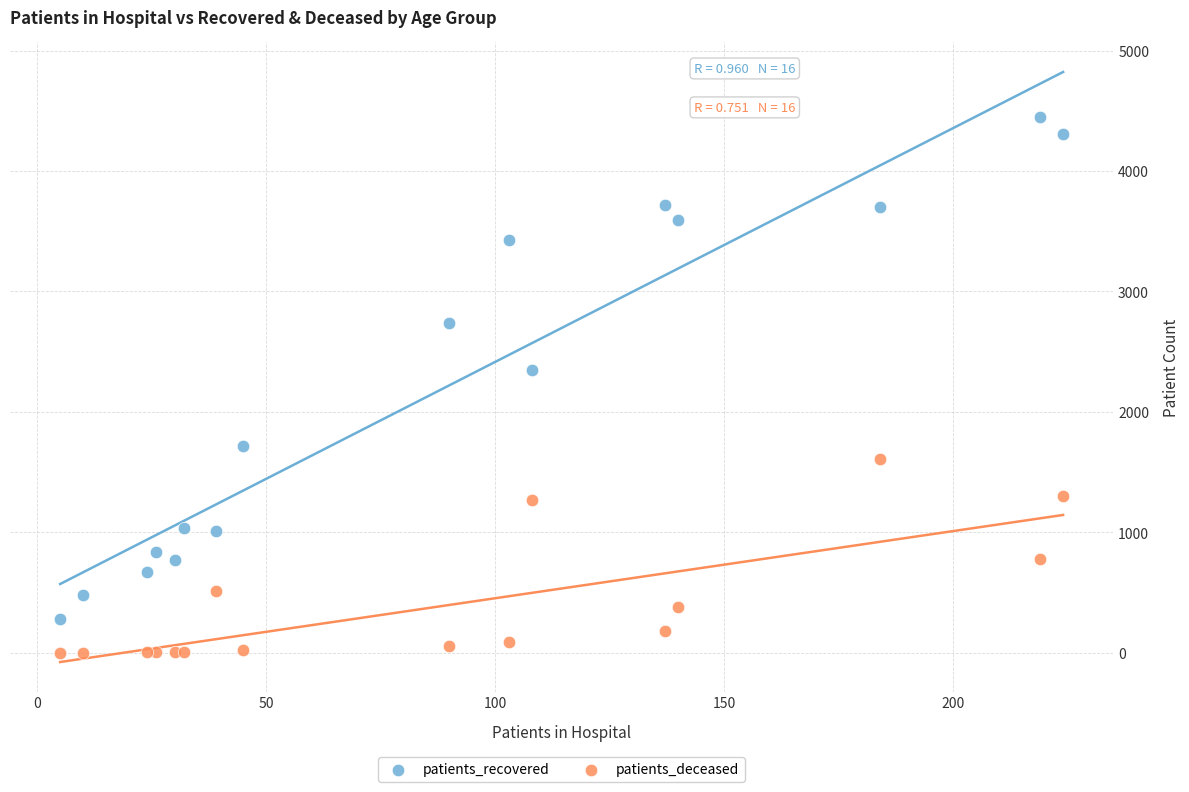

Which series reaches the minimum Y coordinate?

patients_deceased